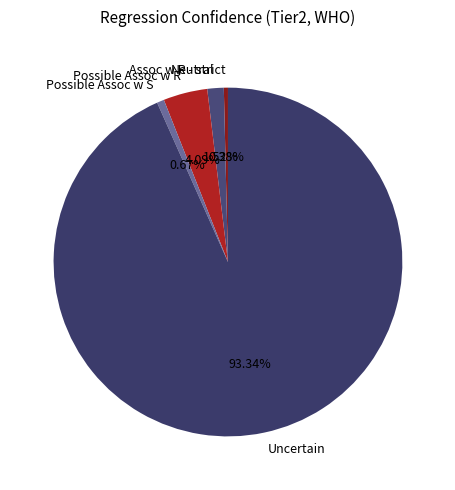

How many slices are in this pie chart?

5